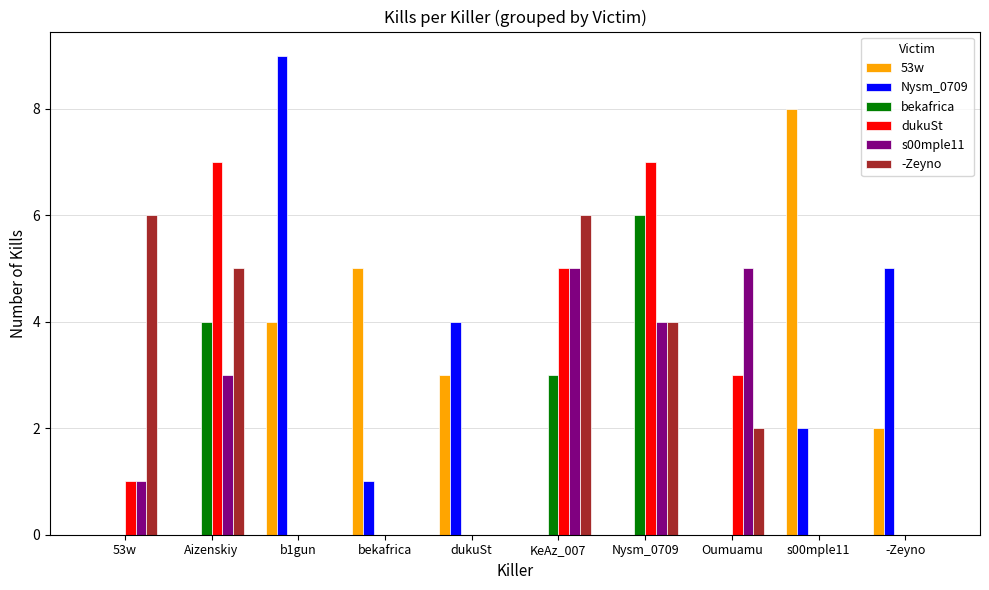

What are all the series names shown in the legend?

53w, Nysm_0709, bekafrica, dukuSt, s00mple11, -Zeyno